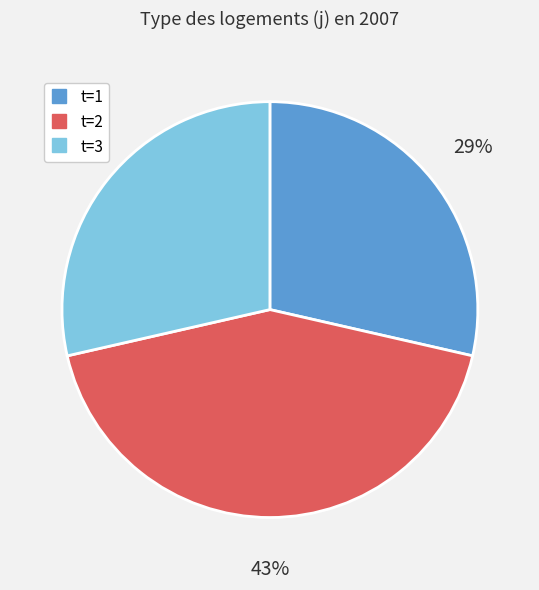

Is there a majority slice in this chart?

No